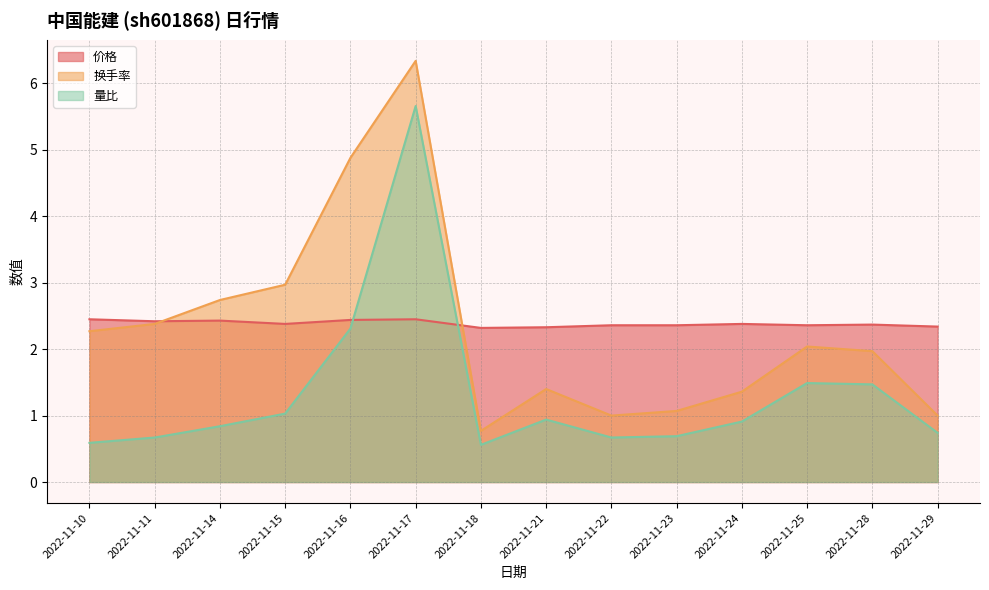

Between which two adjacent categories do 价格 and 量比 first intersect?

2022-11-16 and 2022-11-17